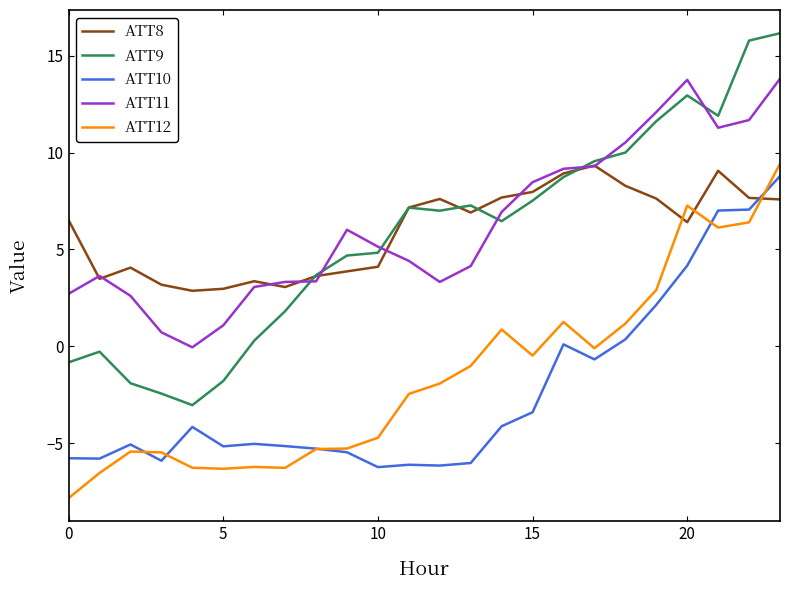

What is the maximum value for ATT10?

8.8